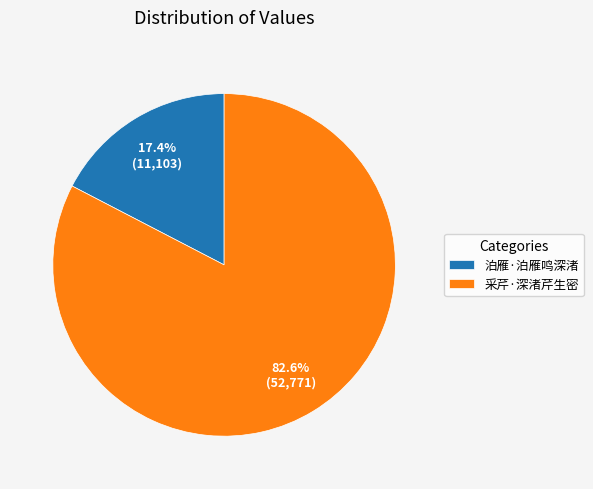

Between 采芹·深渚芹生密 and 泊雁·泊雁鸣深渚, which is larger?

采芹·深渚芹生密